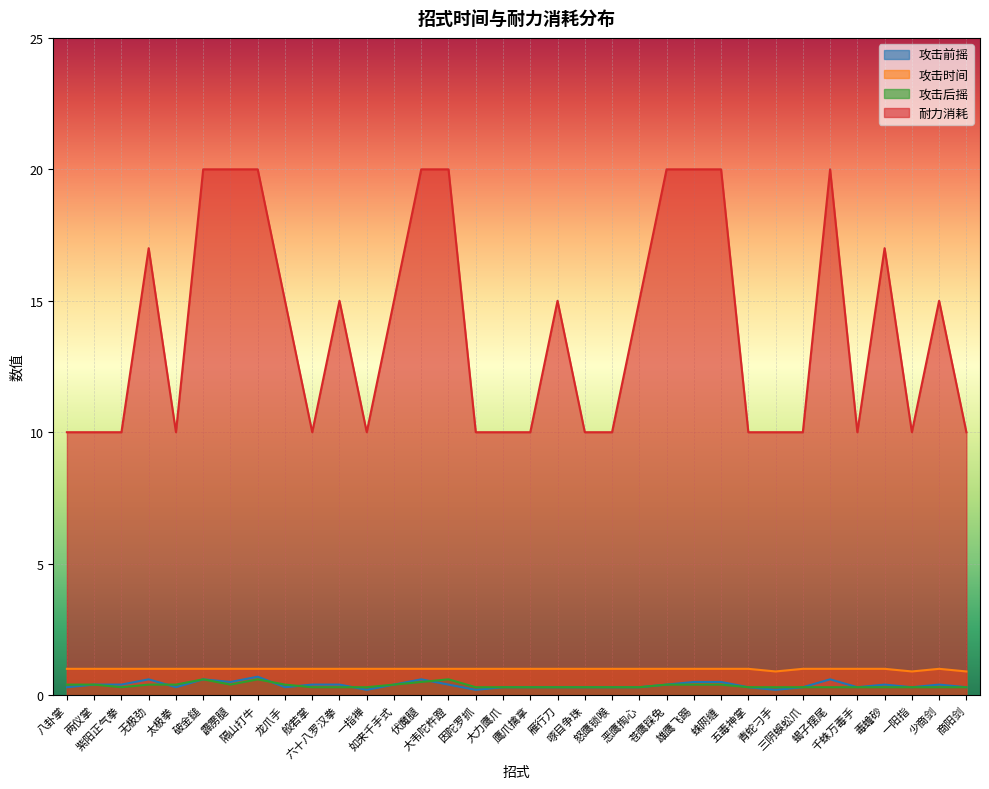

Which category has the highest value across all series?

破金鎚